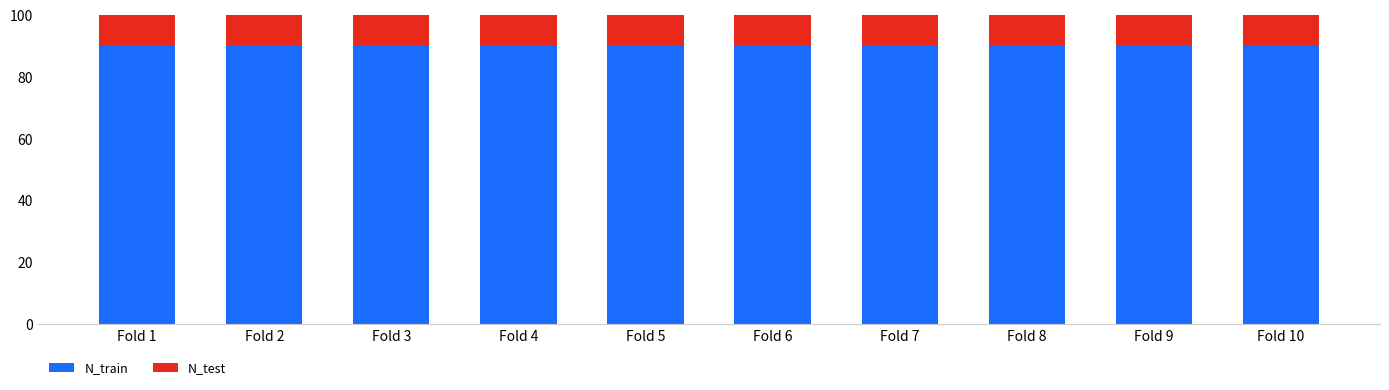

The N_train series shows 144.6 at Fold 2. True or false?

False